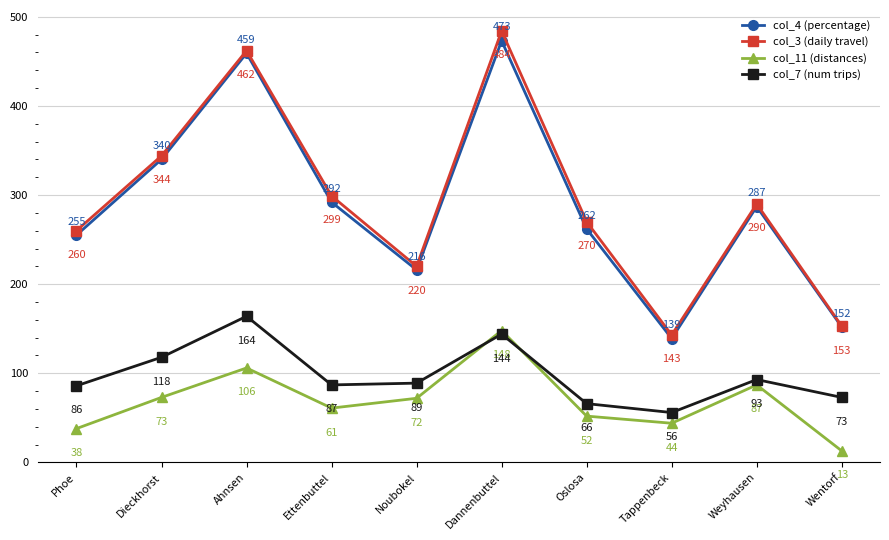

How many lines are shown in the chart?

4